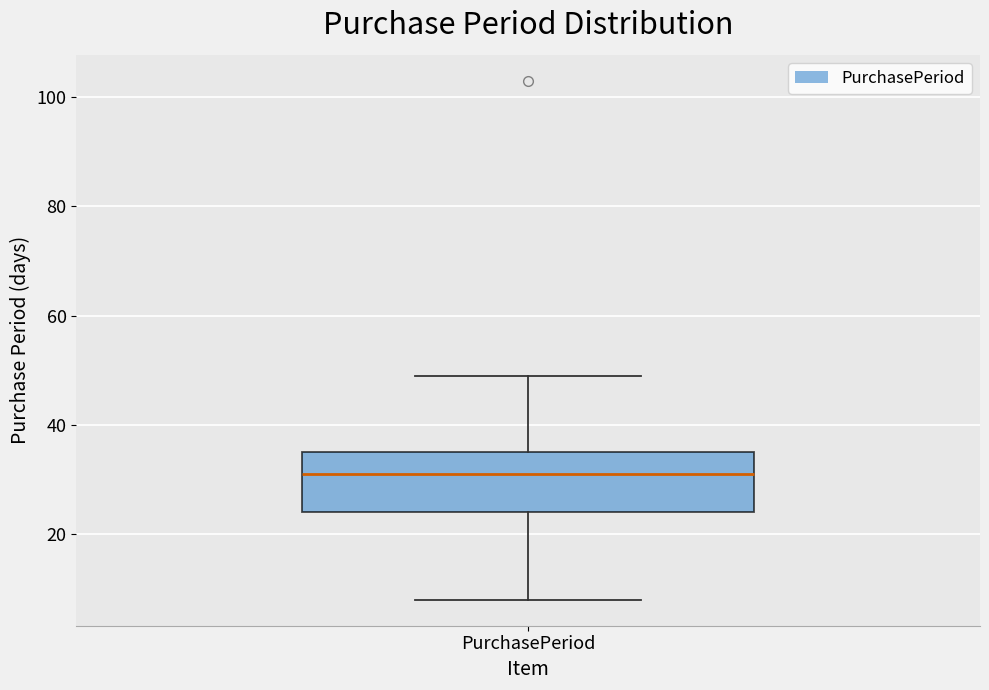

Where does the lower whisker of the box for PurchasePeriod end on the y-axis? The values are not printed on the chart, so give them approximately, as read against the axis.

8